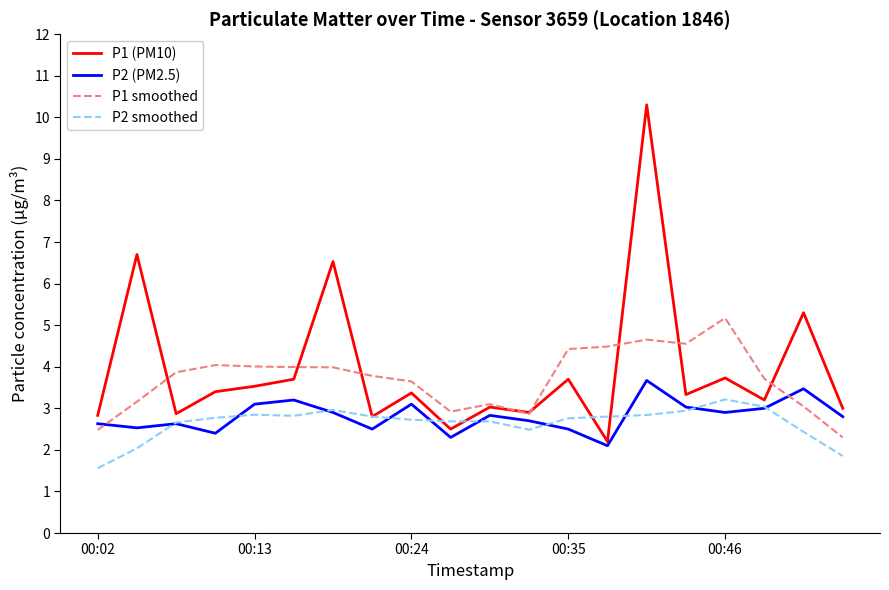

What is the greatest value displayed?

10.3